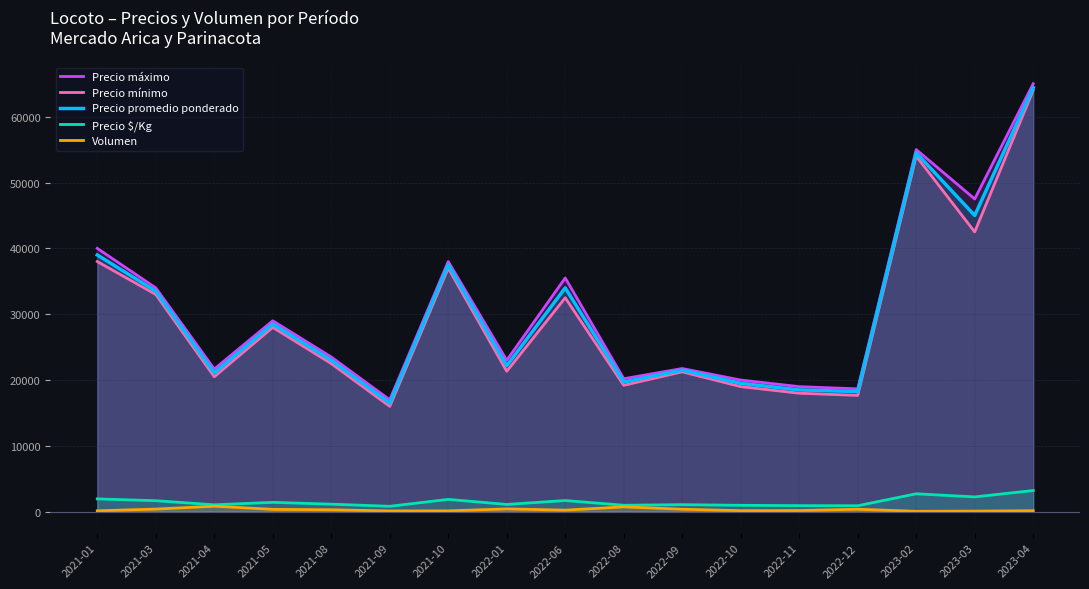

What is the label of the 16th point from the right?

2021-03